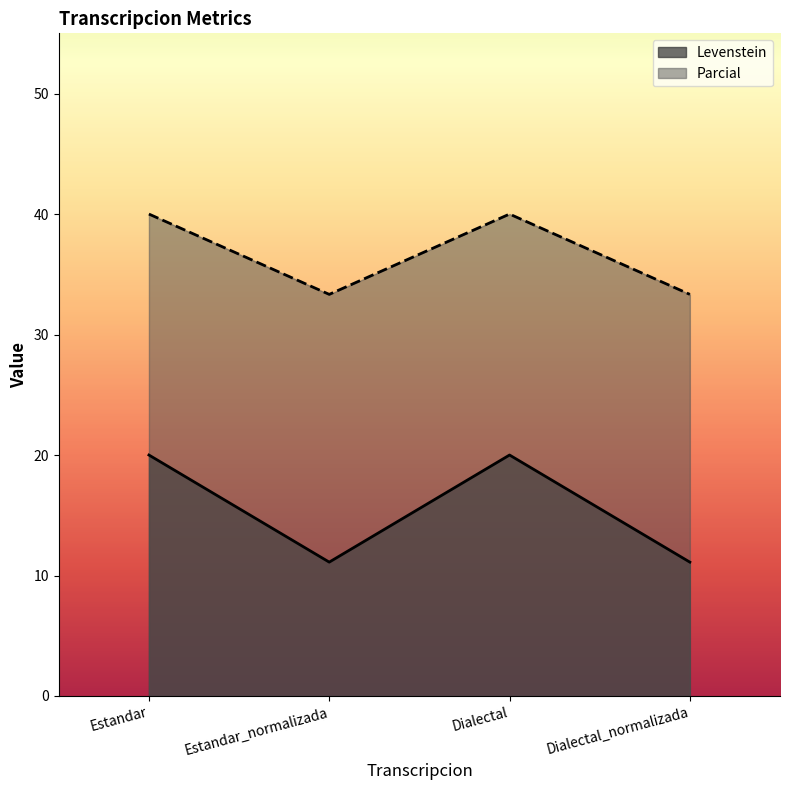

True or false: Parcial has more than 2 interior local peaks.

False